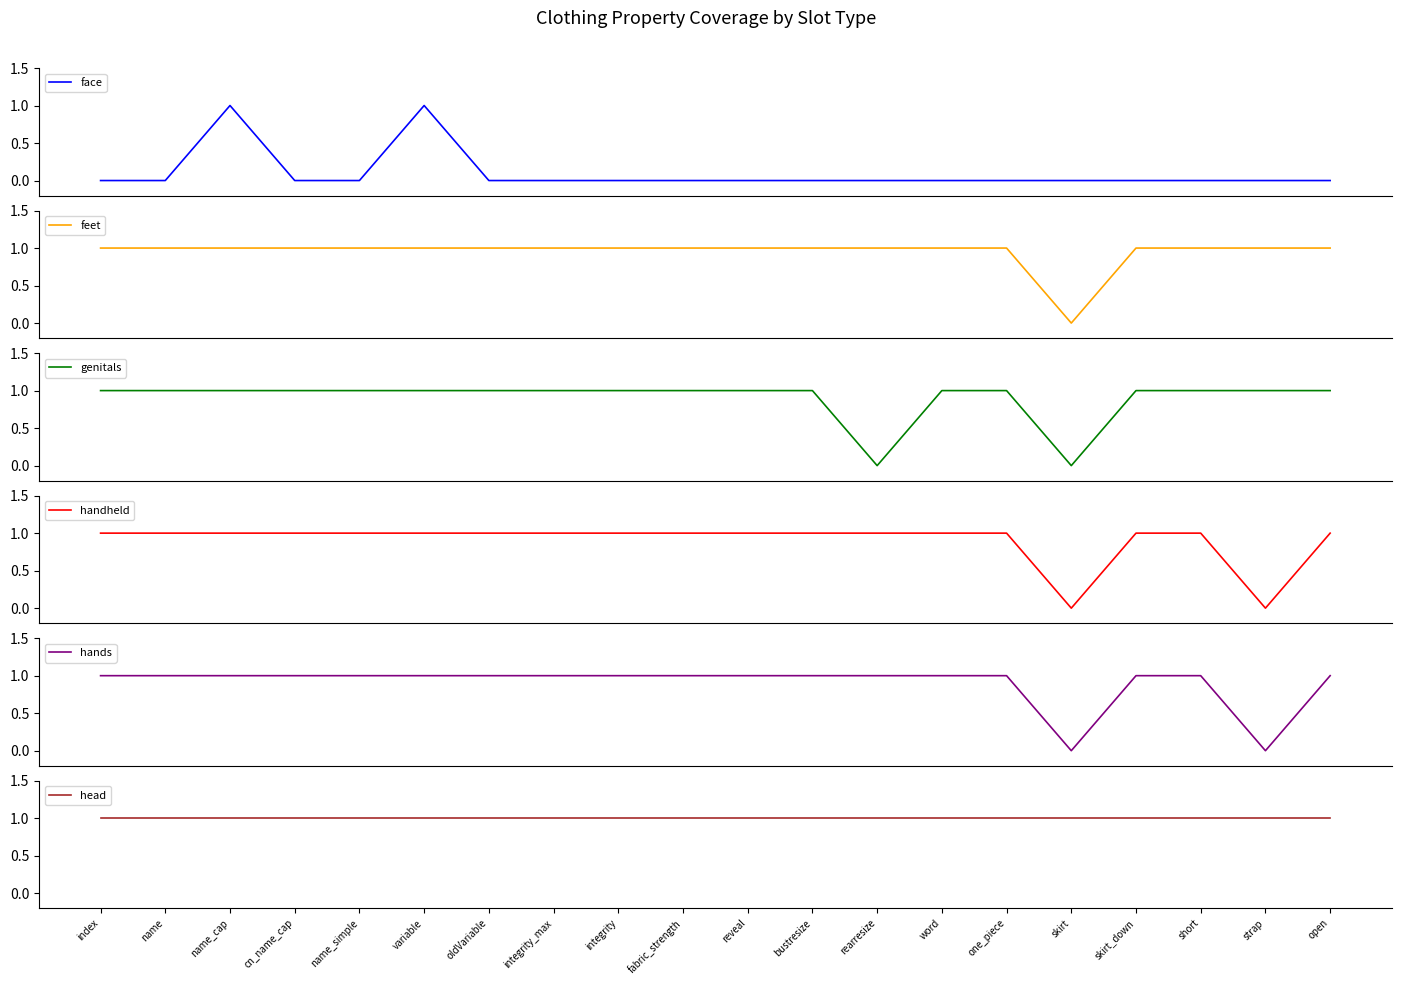

Which label corresponds to the smallest value in the chart?

index